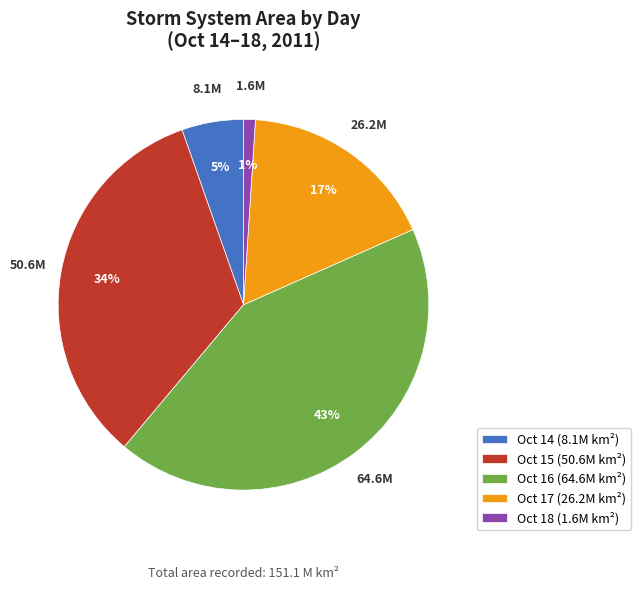

Does any single category account for the majority?

No